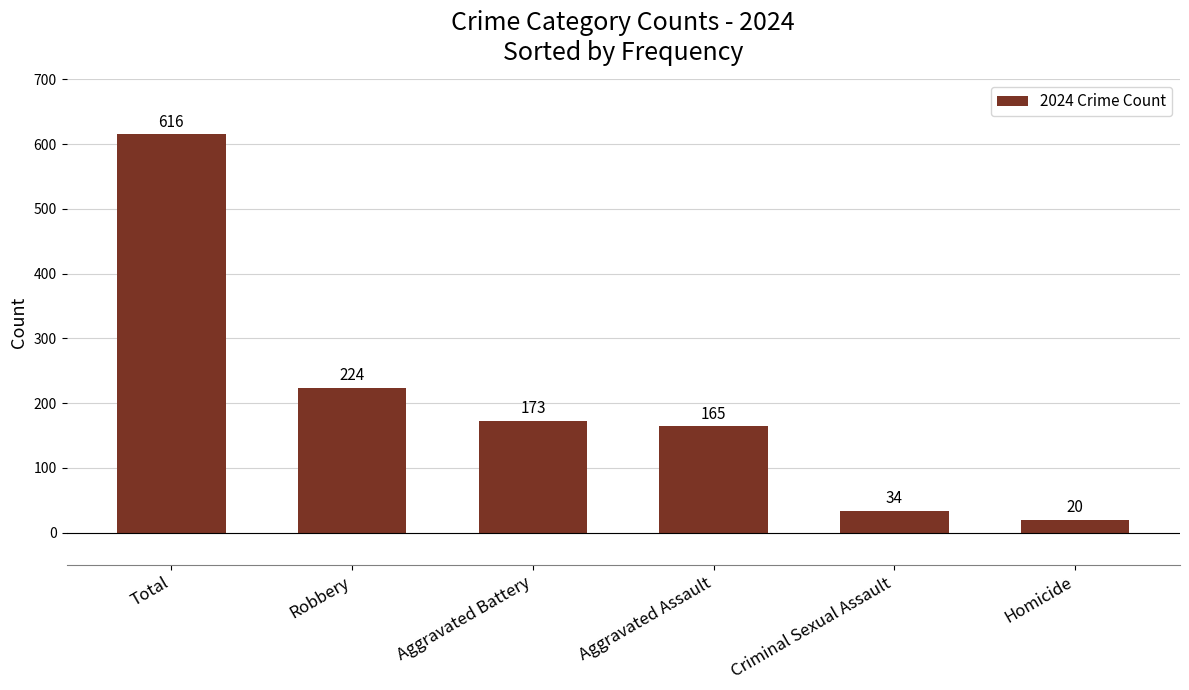

What is the smallest value displayed?

20